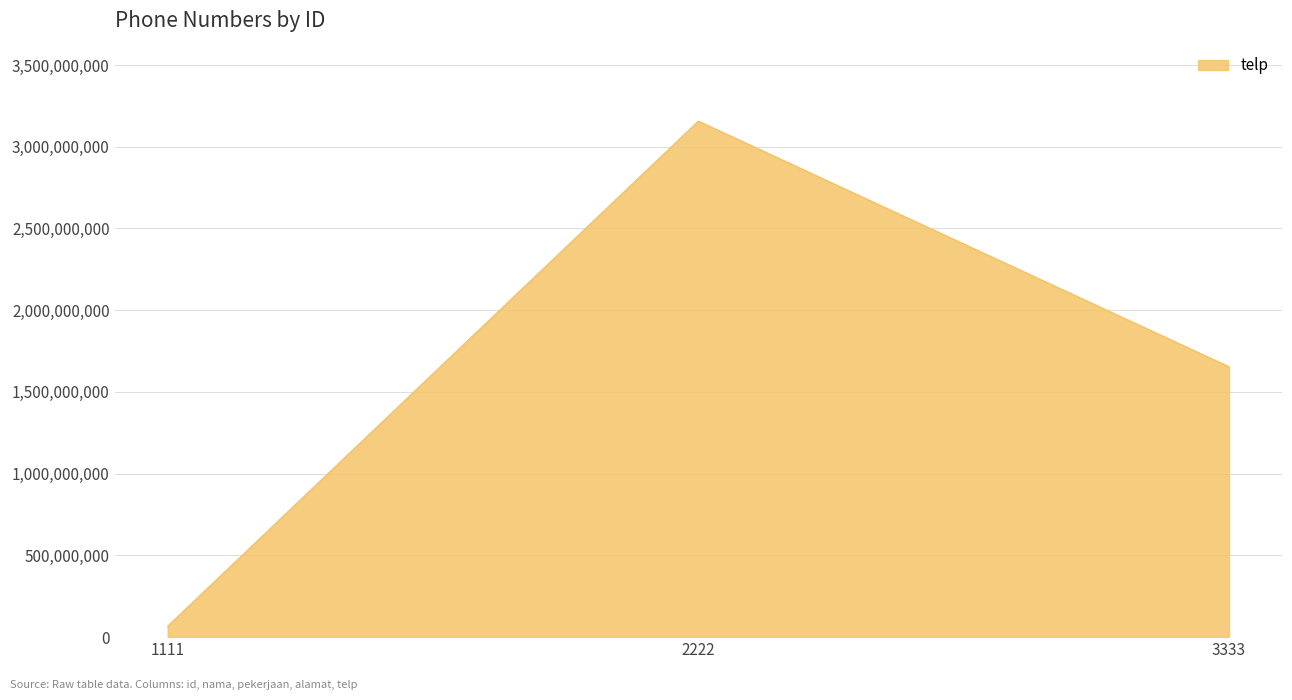

What is the approximate value at 3333?

1654421131